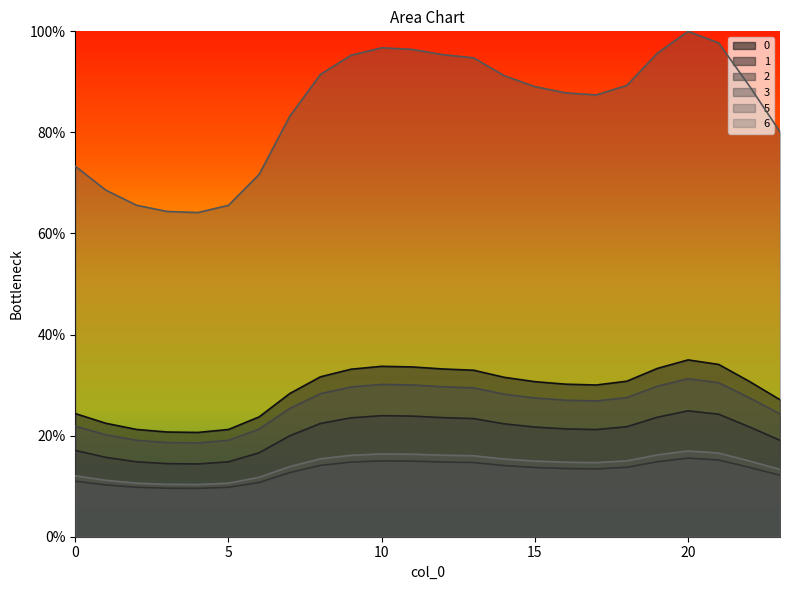

What is the value of the 0 point at the 14th from the left?

32.9